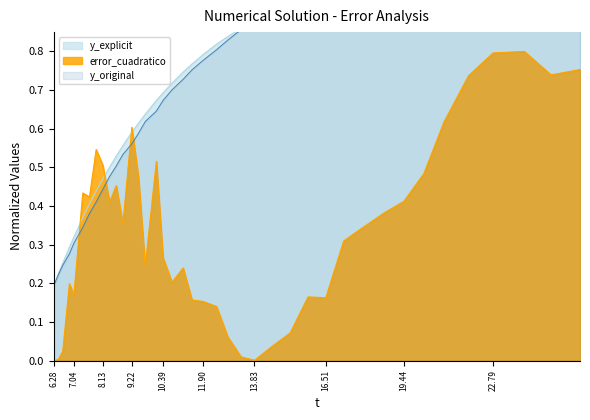

What is the difference between the maximum and second lowest values in the y_original series?

0.7